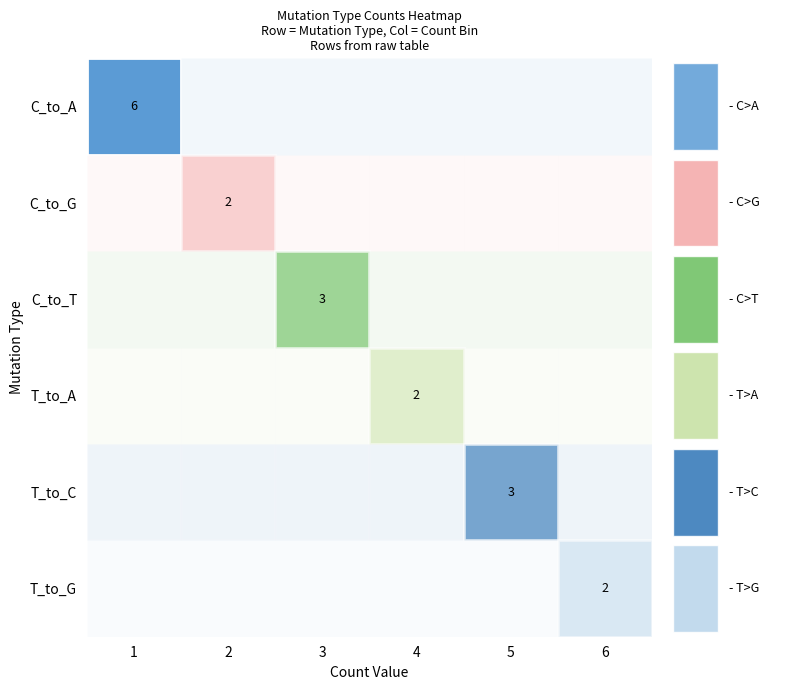

Between 0 and 9, which series saw the biggest shift?

C_to_A